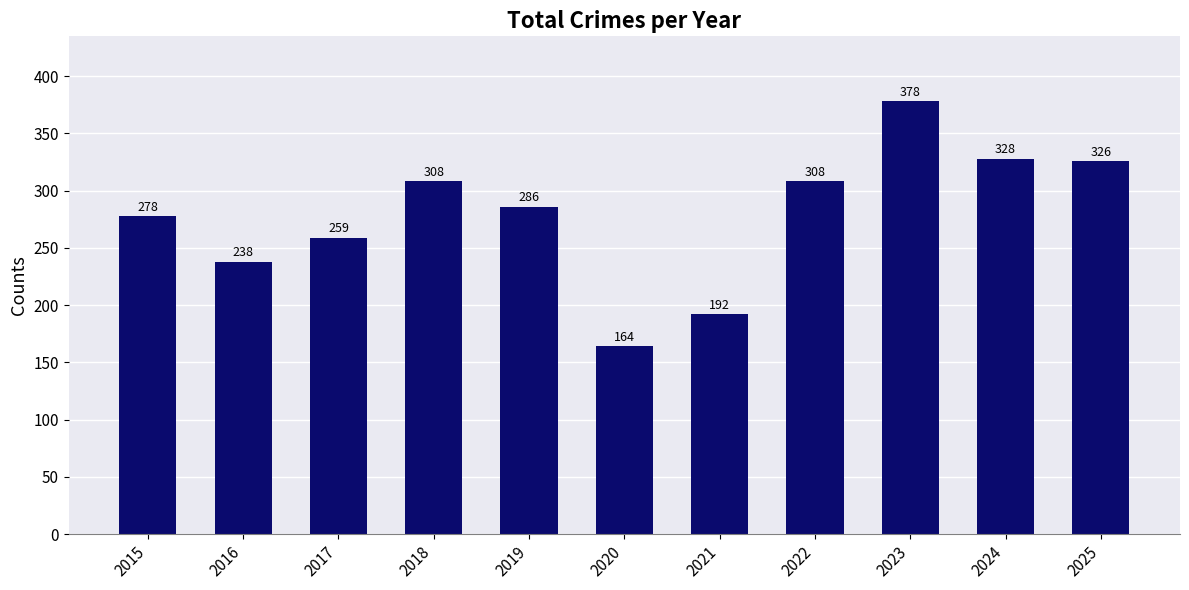

What is the change in value from 2021 to 2022?

+116